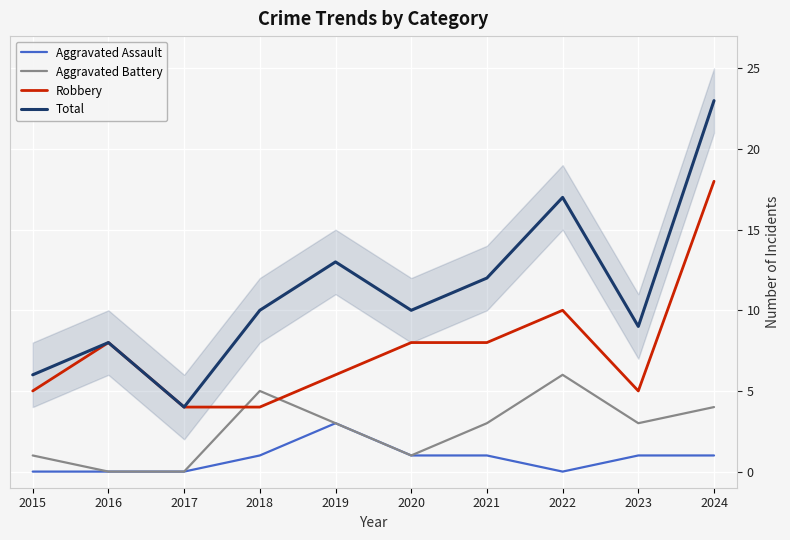

Count the number of data series in this chart.

4